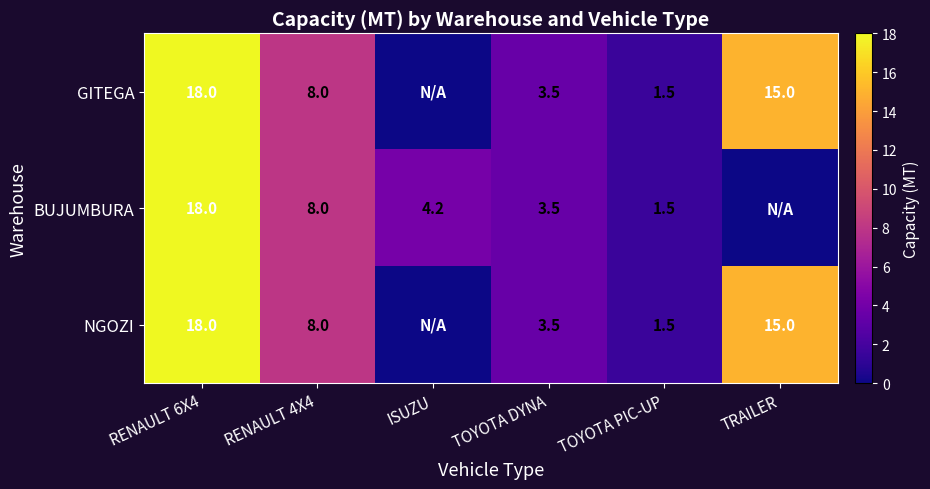

The value of NGOZI at TOYOTA PIC-UP is 0.3. True or false?

False